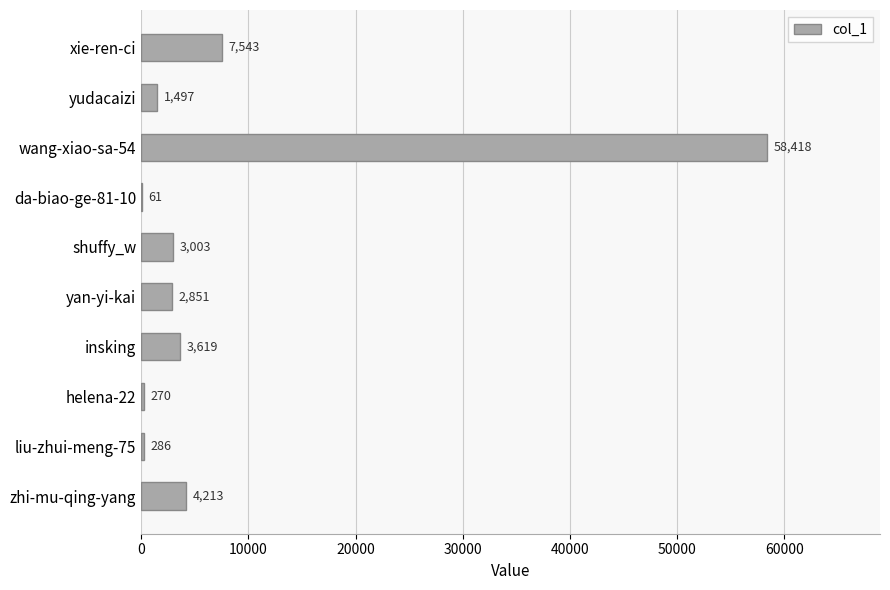

Which label corresponds to the largest value in the chart?

wang-xiao-sa-54